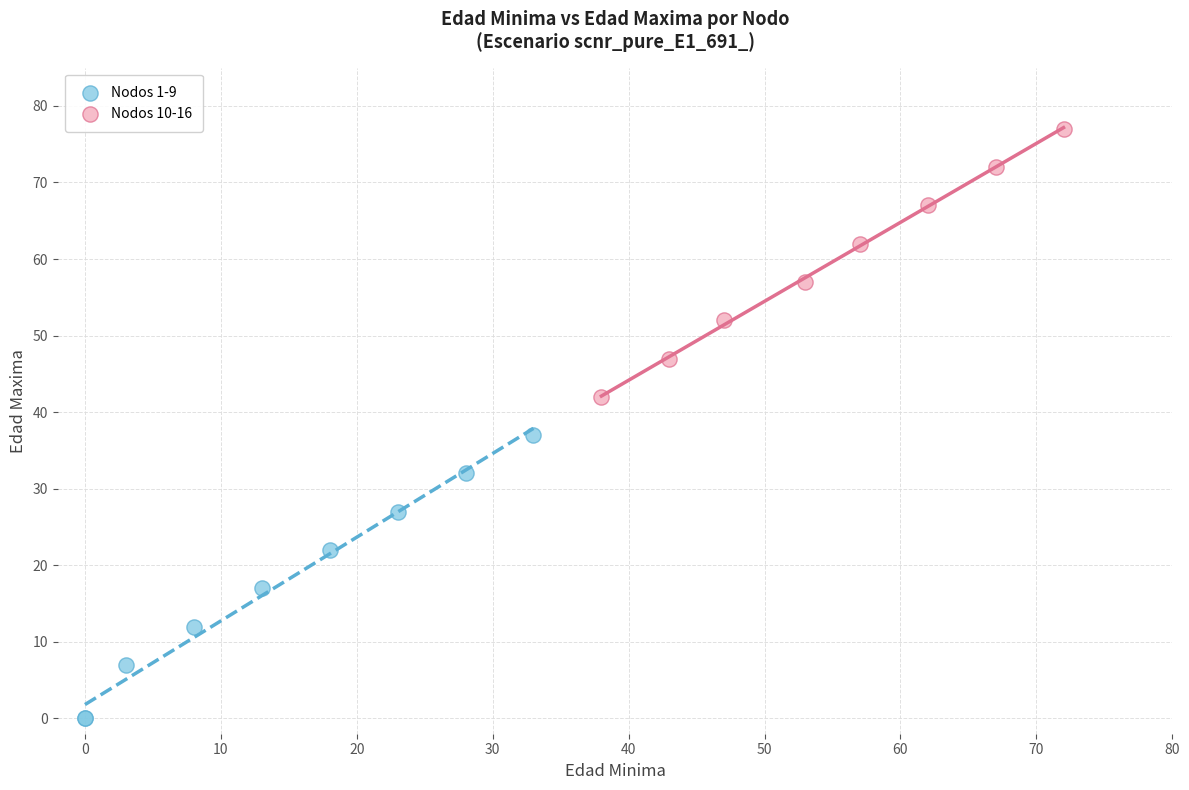

Which series reaches the minimum Y coordinate?

Nodos 1-9